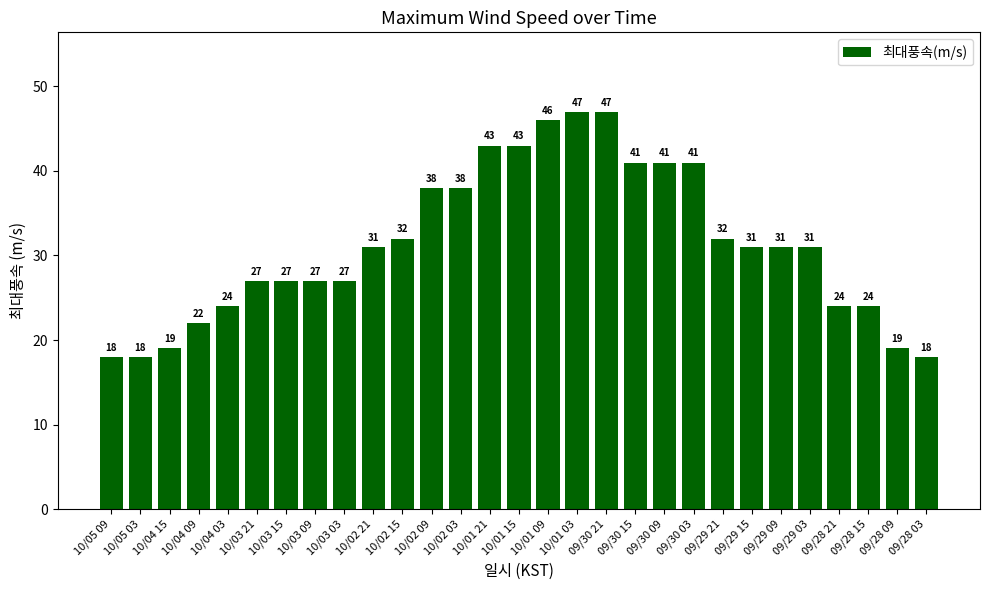

What is the smallest value displayed?

18